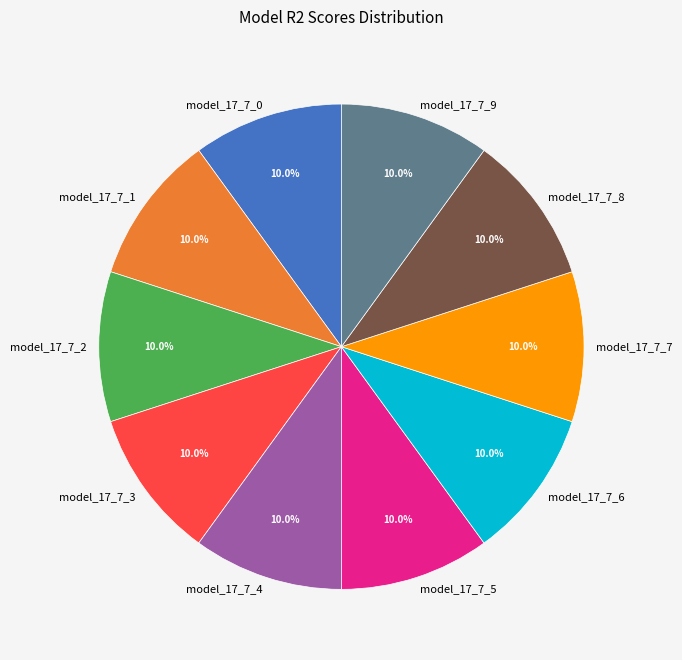

True or false: model_17_7_7 accounts for 10% of the total.

True